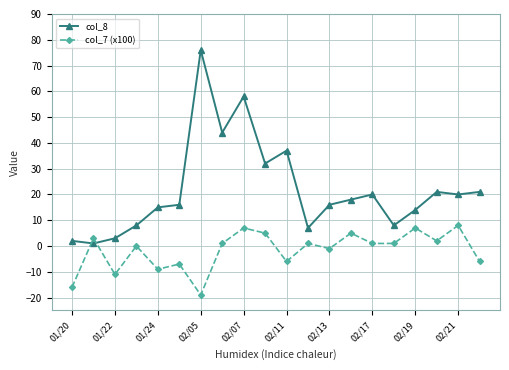

Count the number of categories in the chart.

20